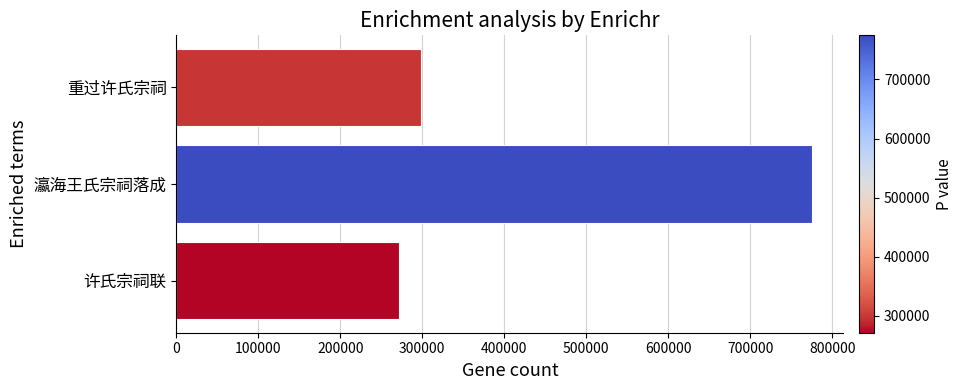

The value at 瀛海王氏宗祠落成 is 456795. True or false?

False